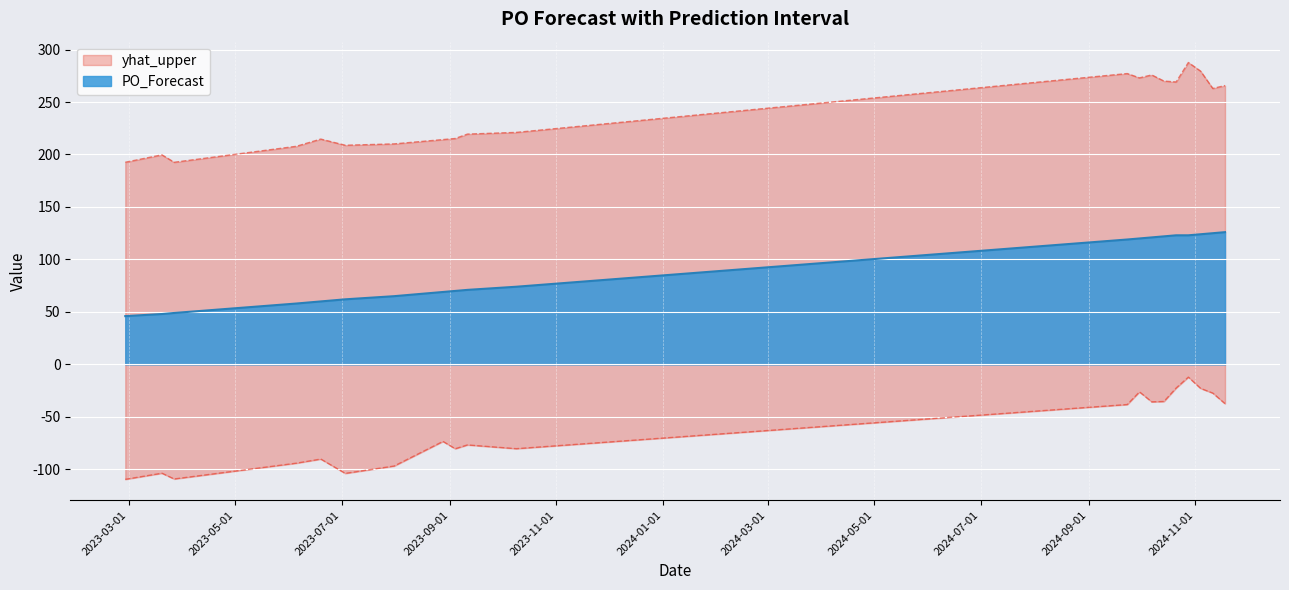

True or false: PO_Forecast and yhat_upper cross at least once.

False